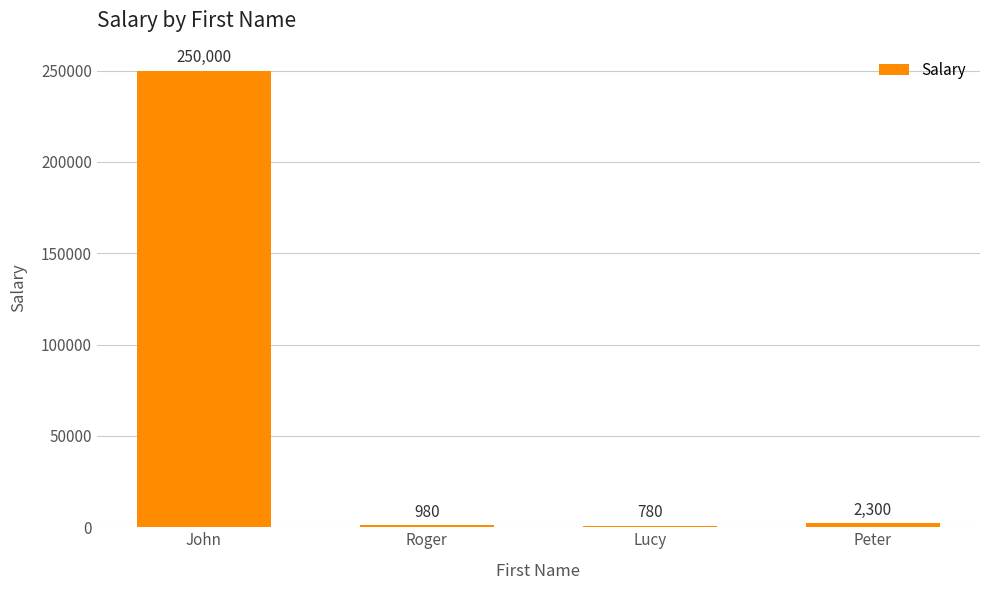

Is it true that the value at John is 250000?

True